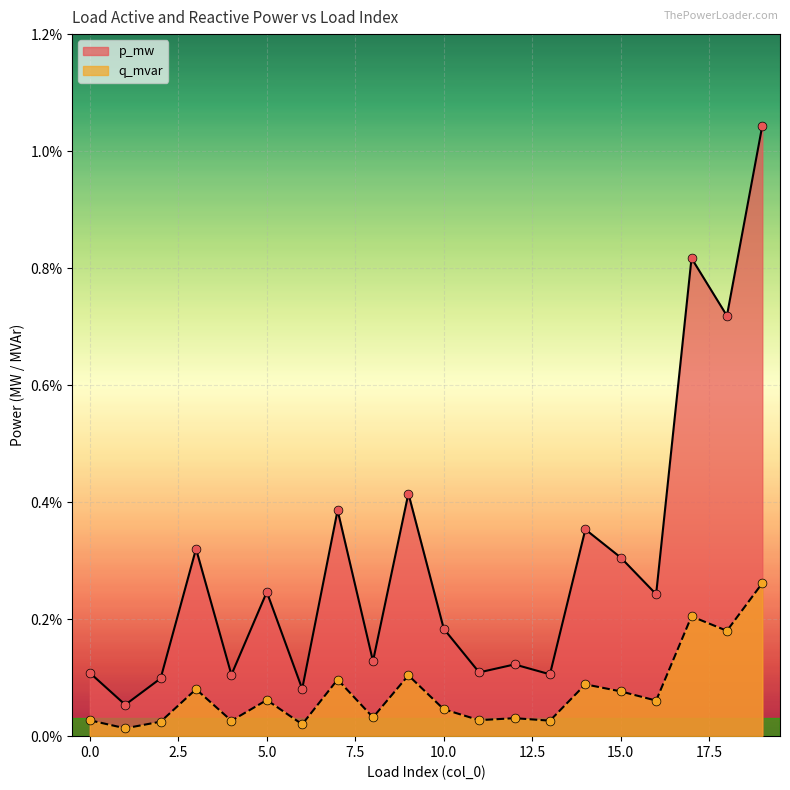

Which series contains the highest Y value?

p_mw